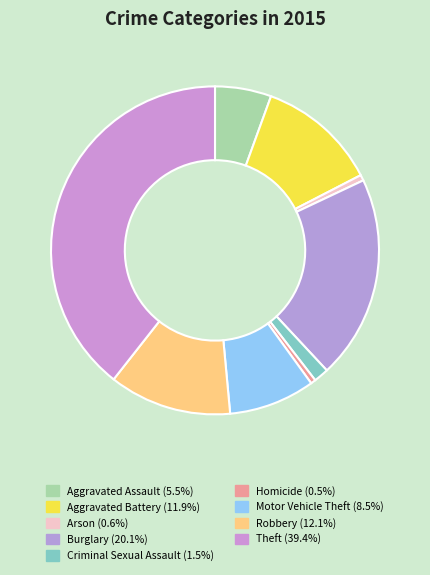

How many slices are in this pie chart?

9